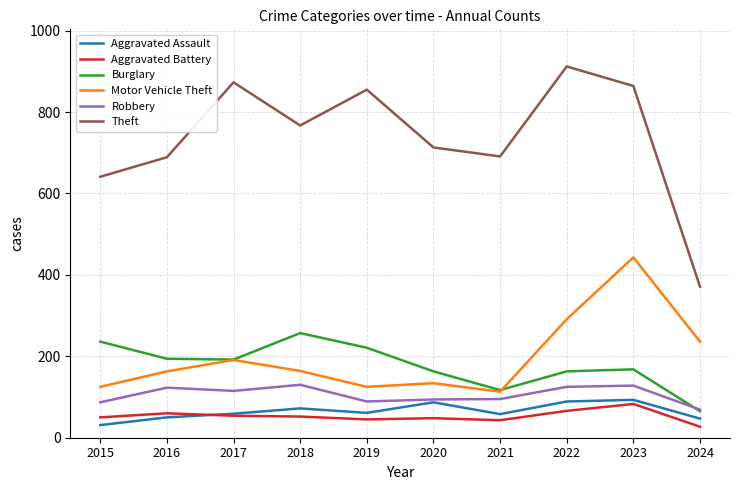

Where is Motor Vehicle Theft nearest to the value 278?

2022